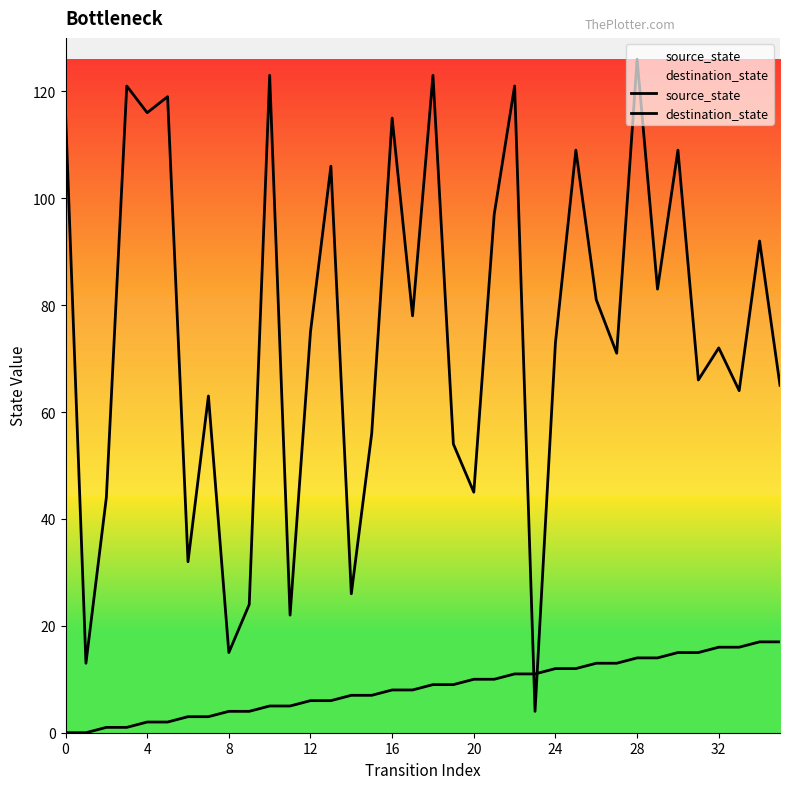

What is the label of the 24th point from the right?

12